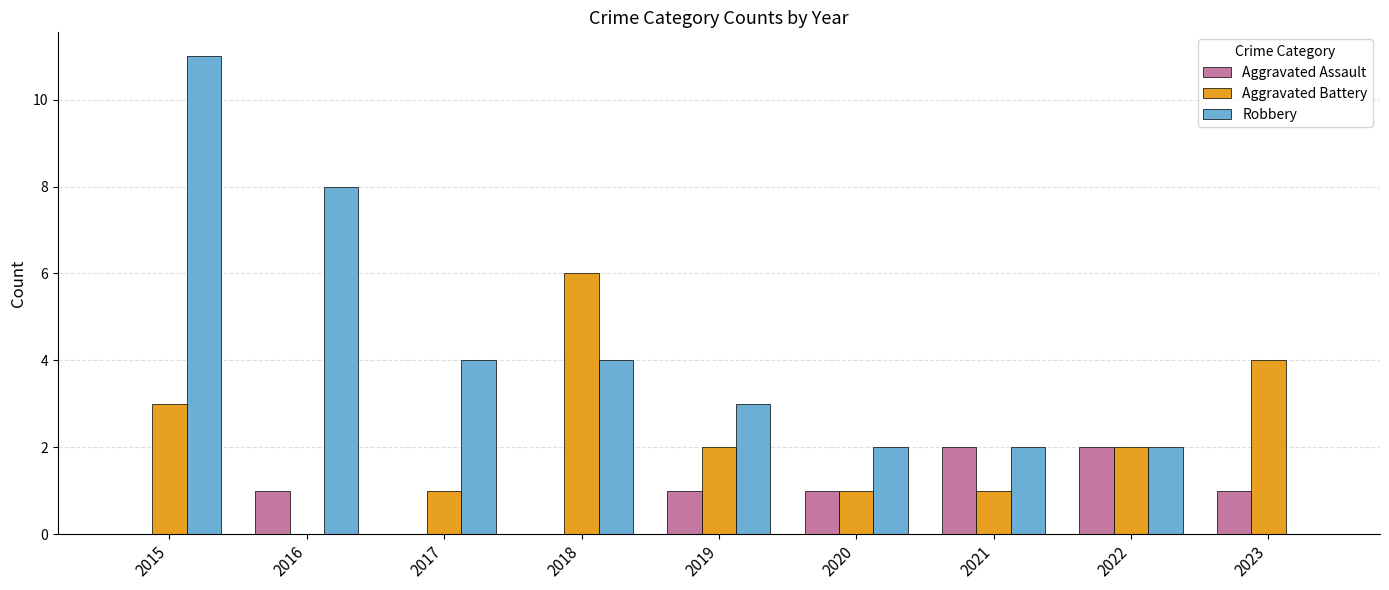

What value does the Aggravated Battery series have at 2018?

6